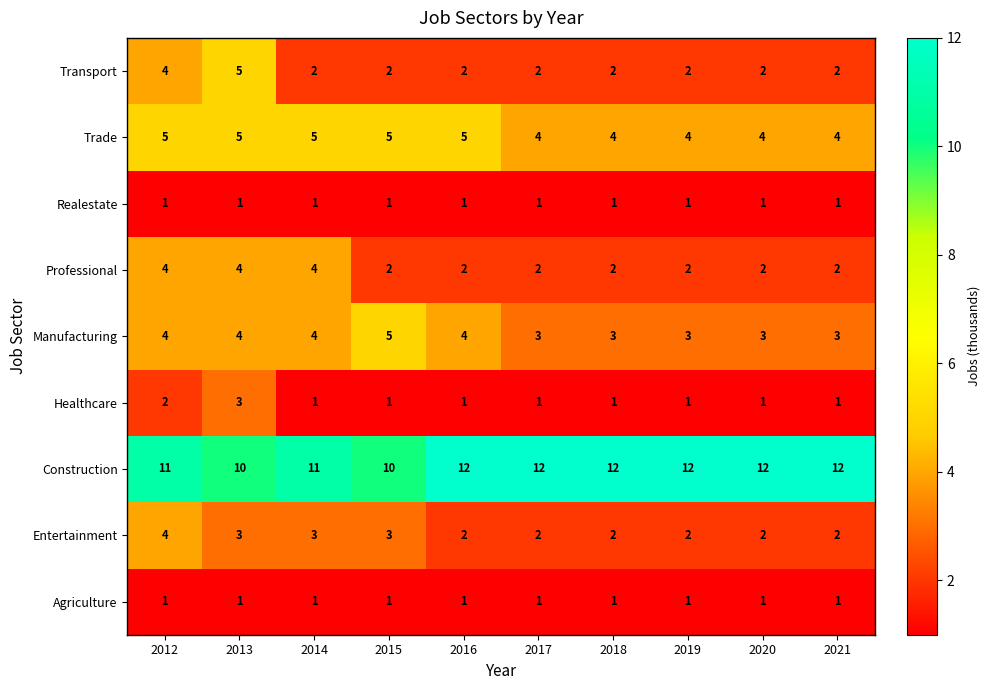

What is the total value across all series at 2014?

32